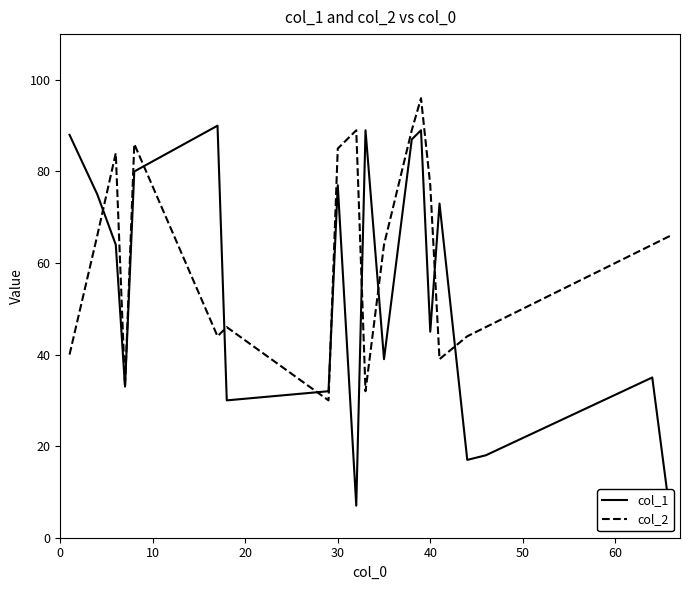

What is the sum of all col_1 values?

1072